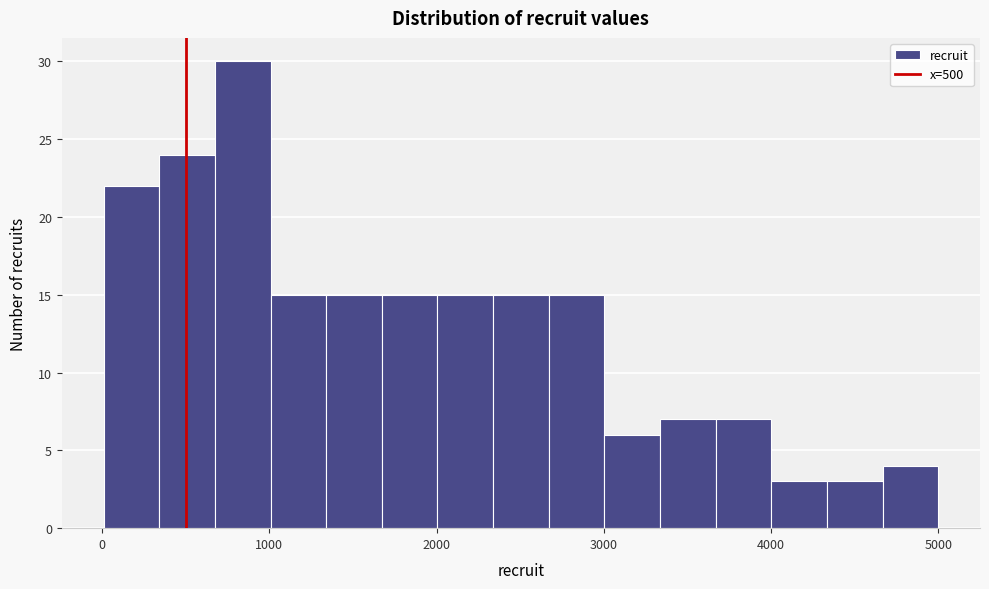

Read against the x-axis, roughly where is the centre of the tallest bar?

800